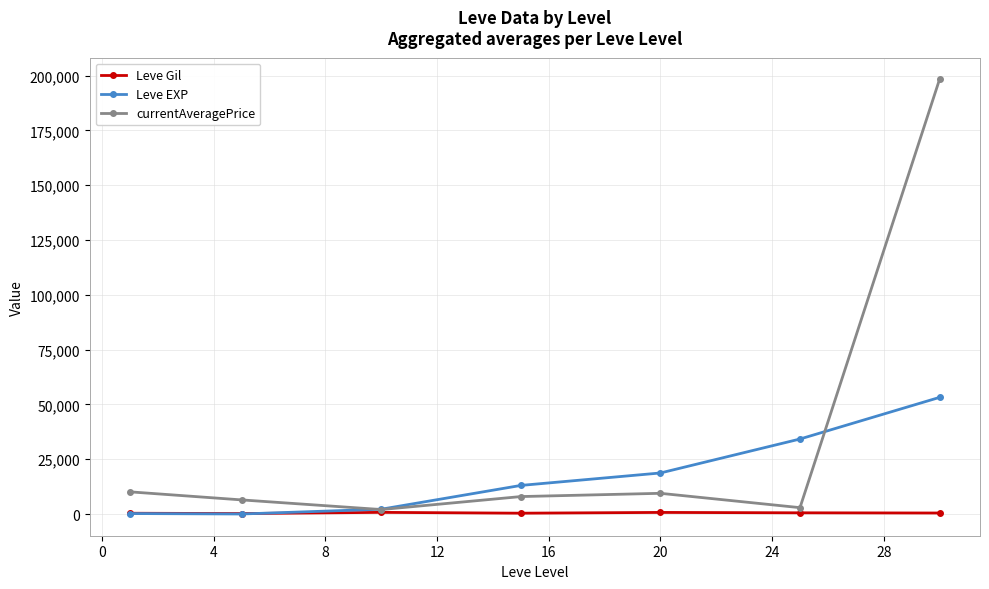

What is the average value of the currentAveragePrice series?

33877.0